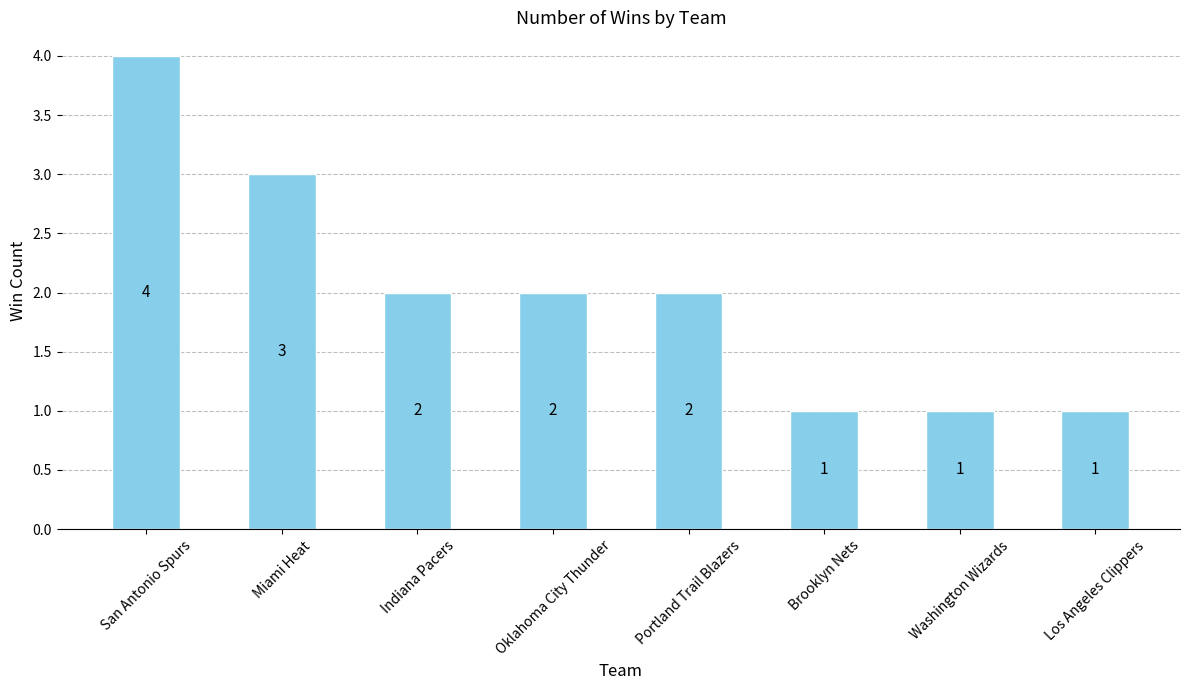

What is the difference between the second highest and minimum values?

2